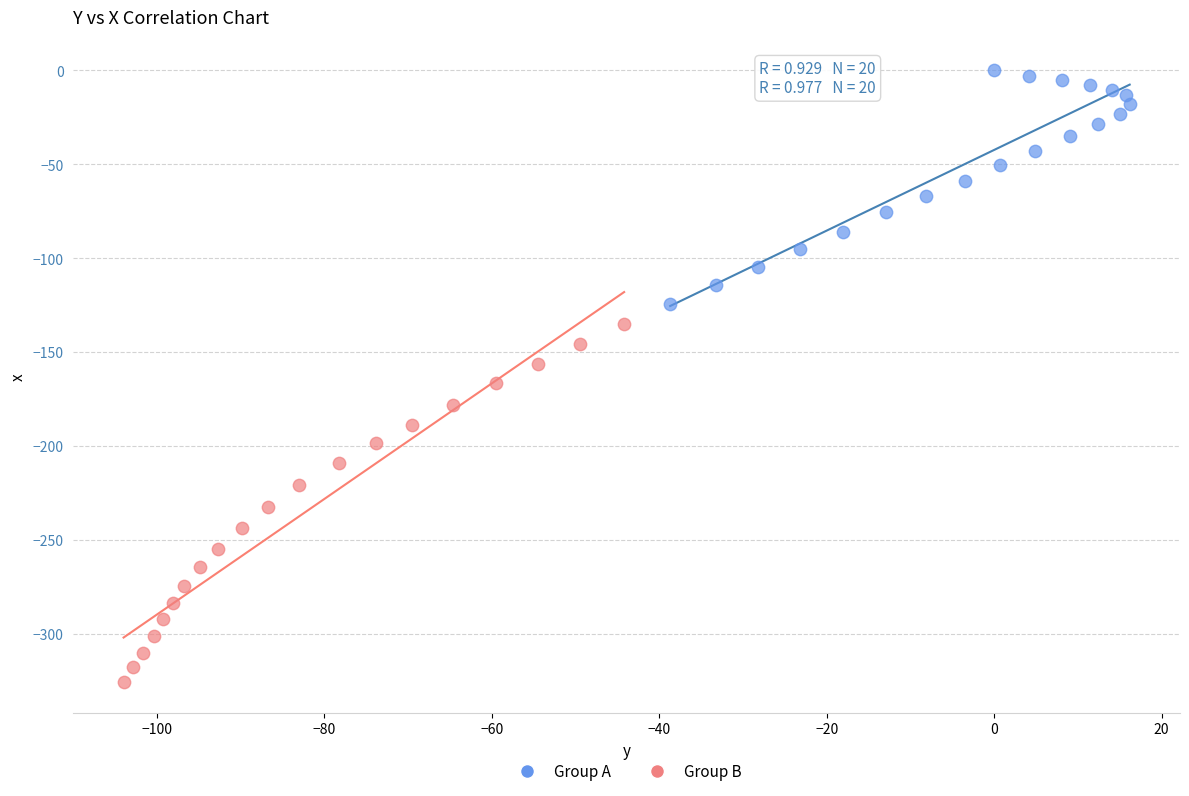

Which series has the widest spread of Y values?

Group B